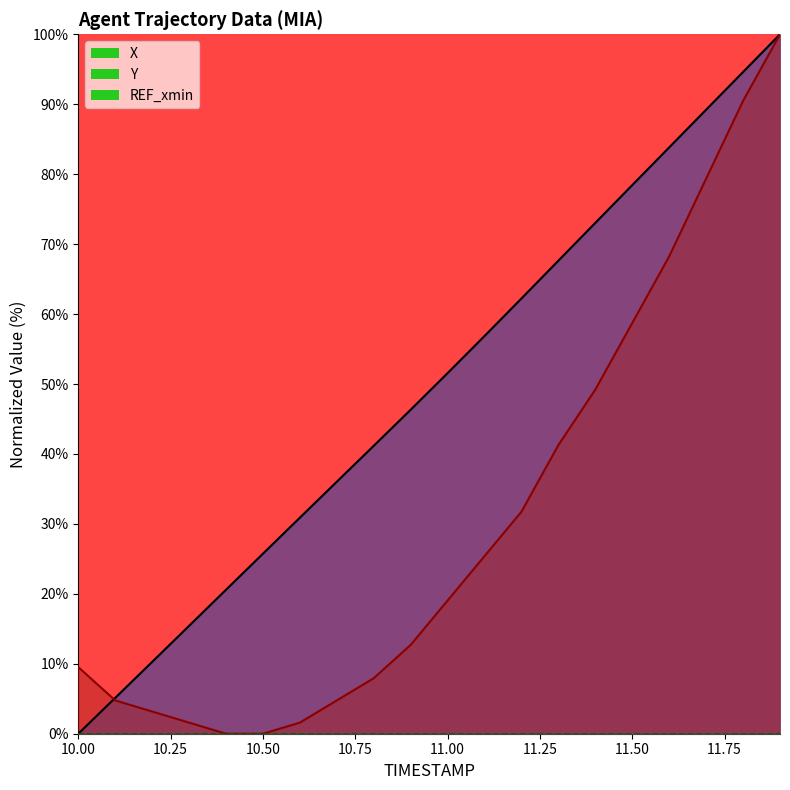

At which label is X closest to 50?

11.00